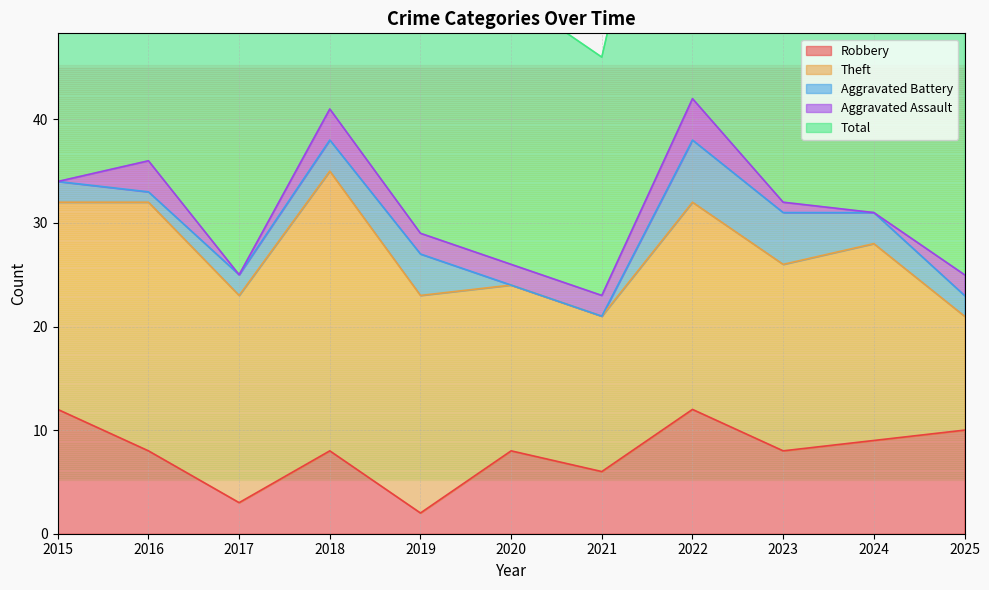

Rank the series at 2018 from lowest to highest value.

Aggravated Battery, Aggravated Assault, Robbery, Theft, Total